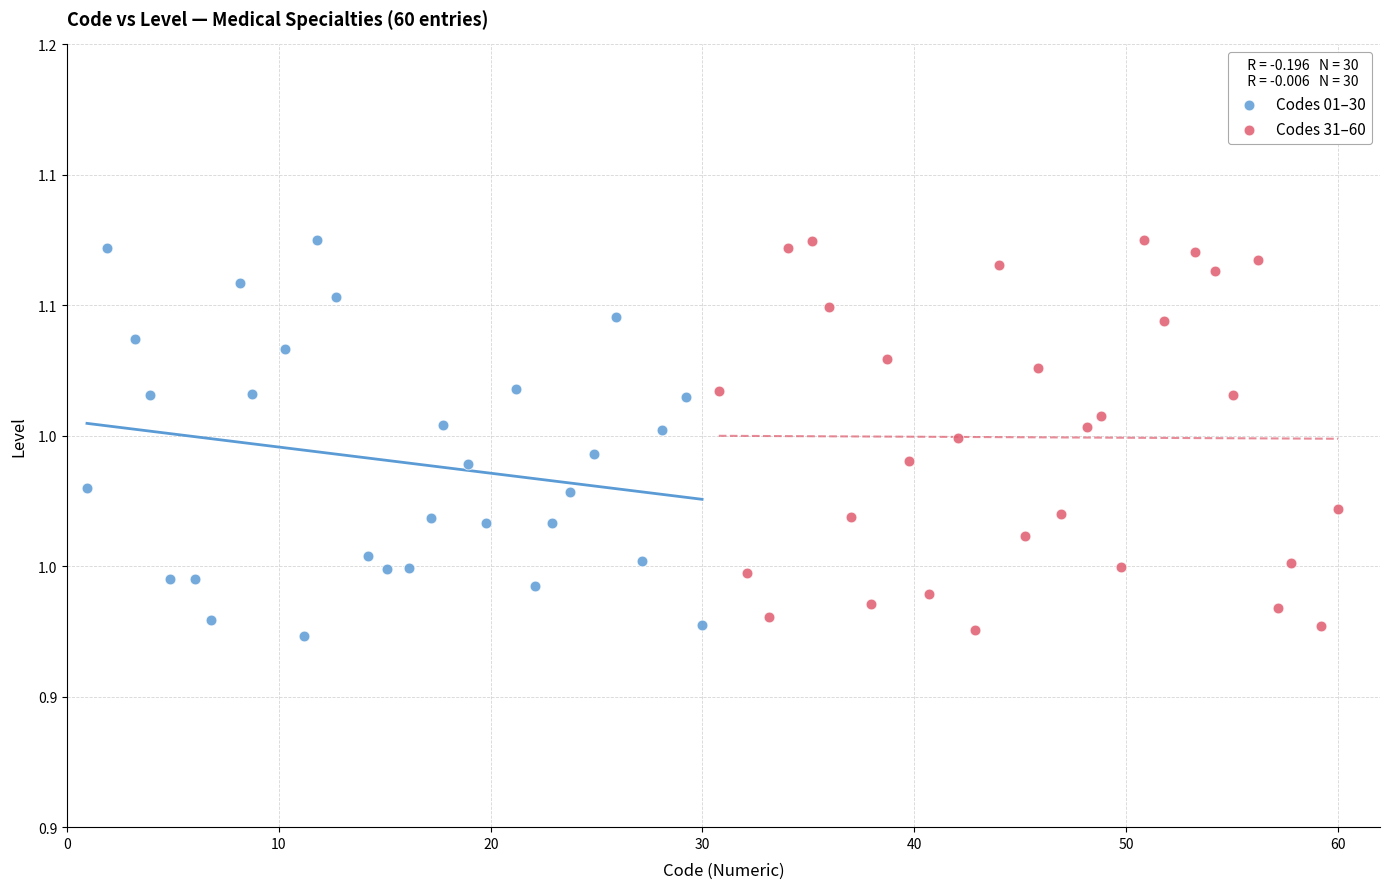

What are all the series names shown in the legend?

Codes 01–30, Codes 31–60